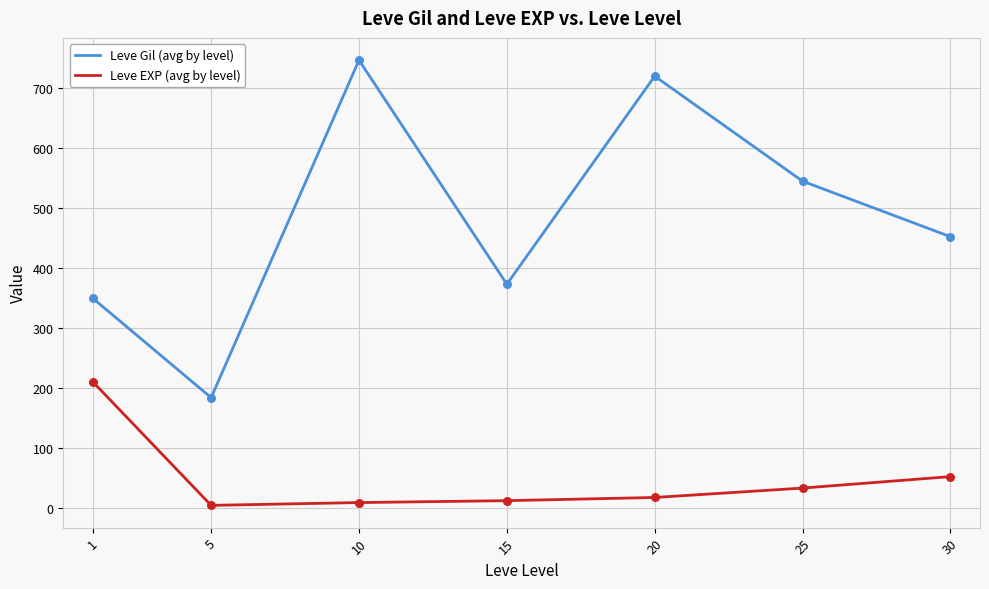

What is the total value across all series at 15?

386.0